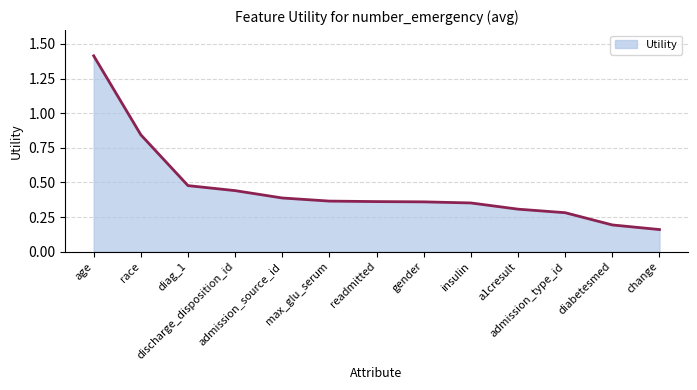

What is the sum of the values at race and insulin?

1.2